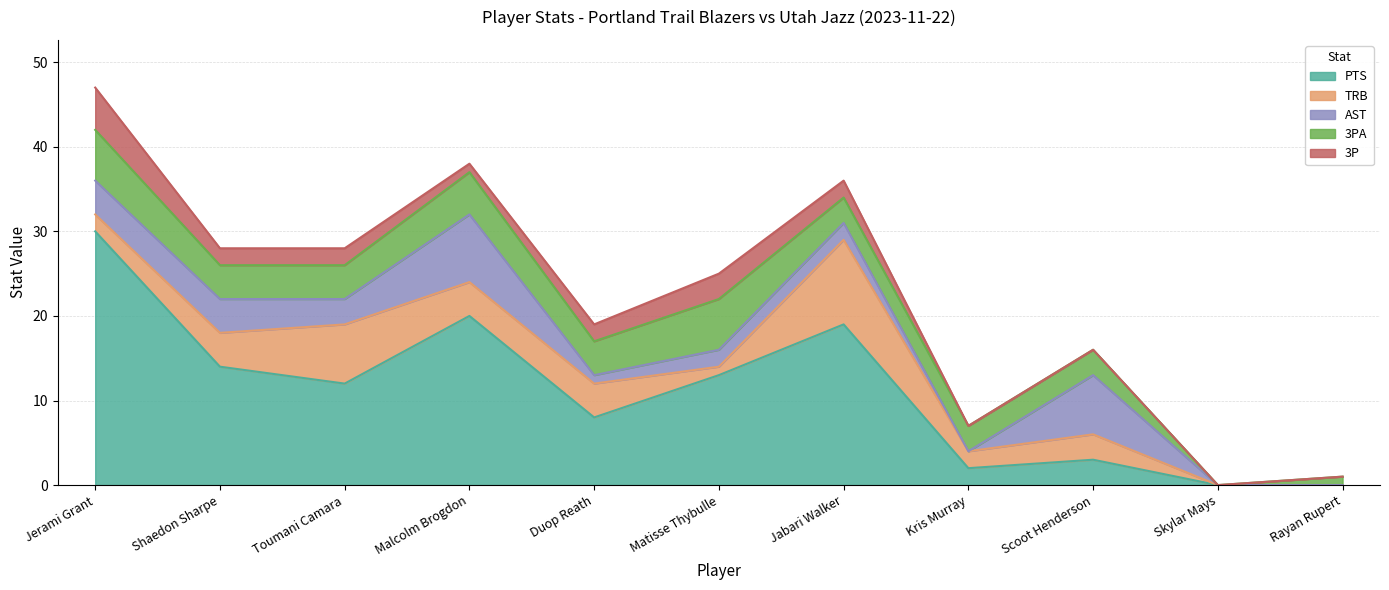

Does the chart have visible grid lines?

Yes